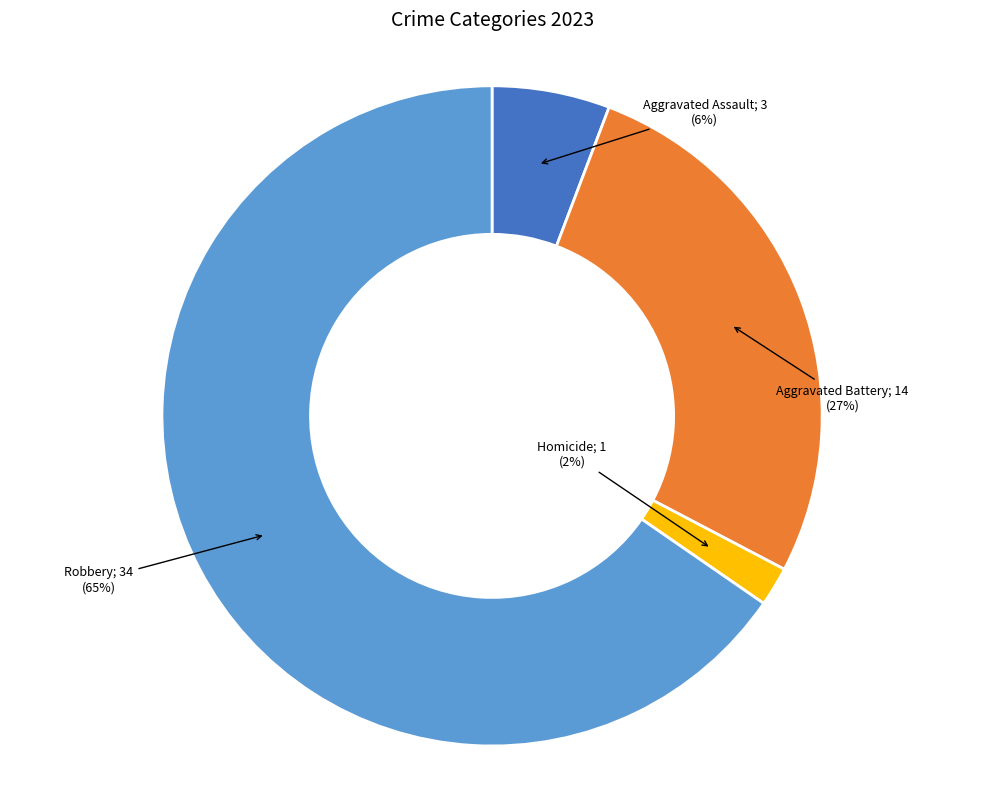

How many slices are in this pie chart?

4